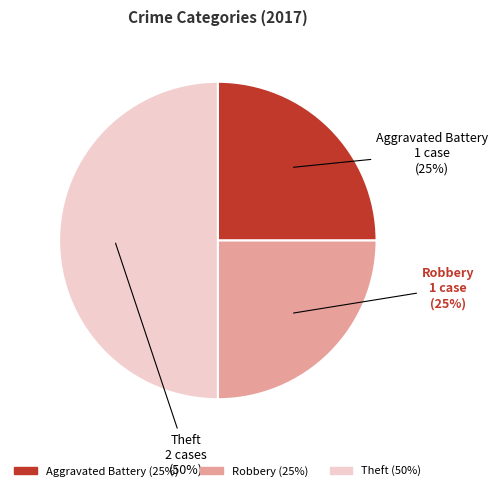

To the nearest percent, what percentage of the pie is Aggravated Battery?

25%